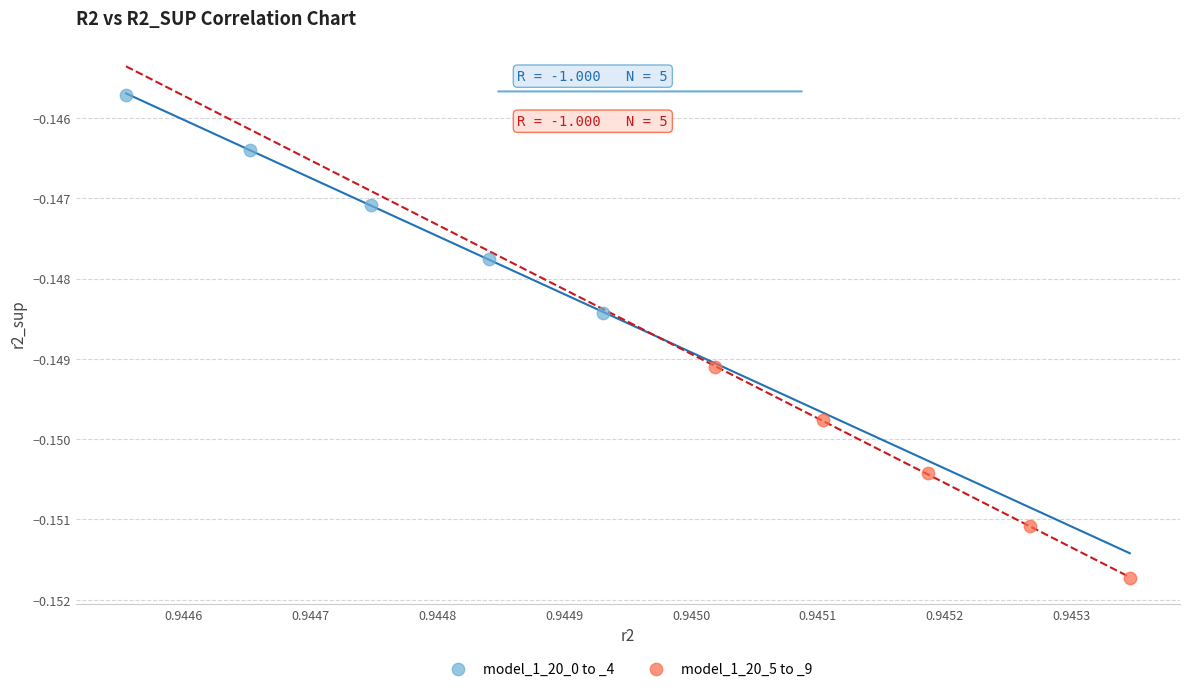

Which series has the largest Y range (max minus min)?

model_1_20_0 to _4